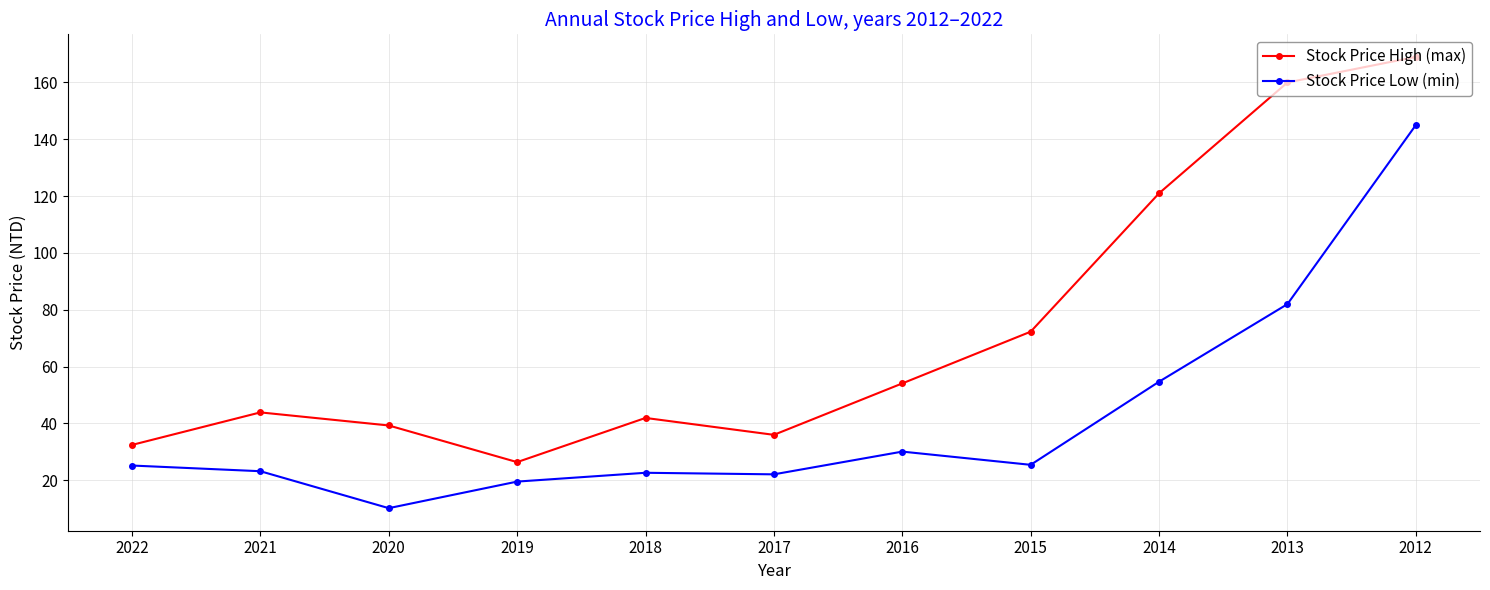

At how many categories does at least one series exceed 134?

2